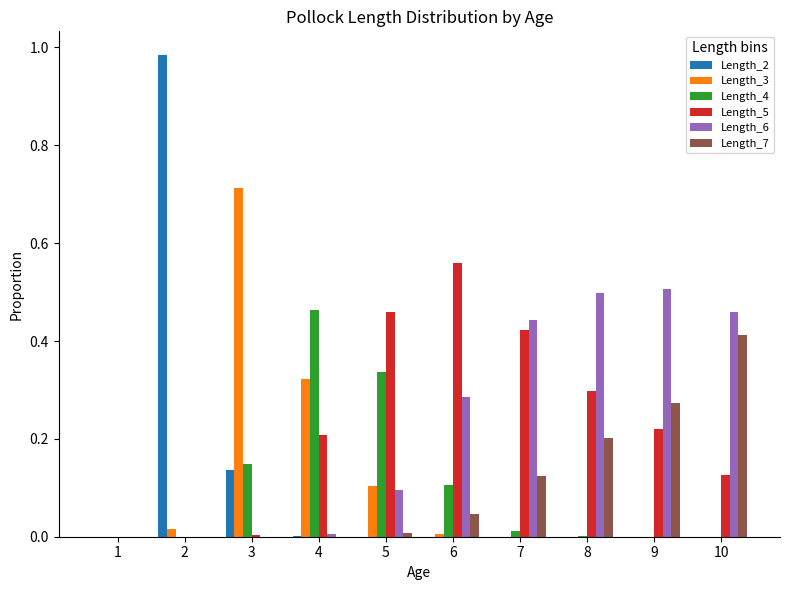

Is the value of Length_5 at 7 greater than the value of Length_6 at 10?

No